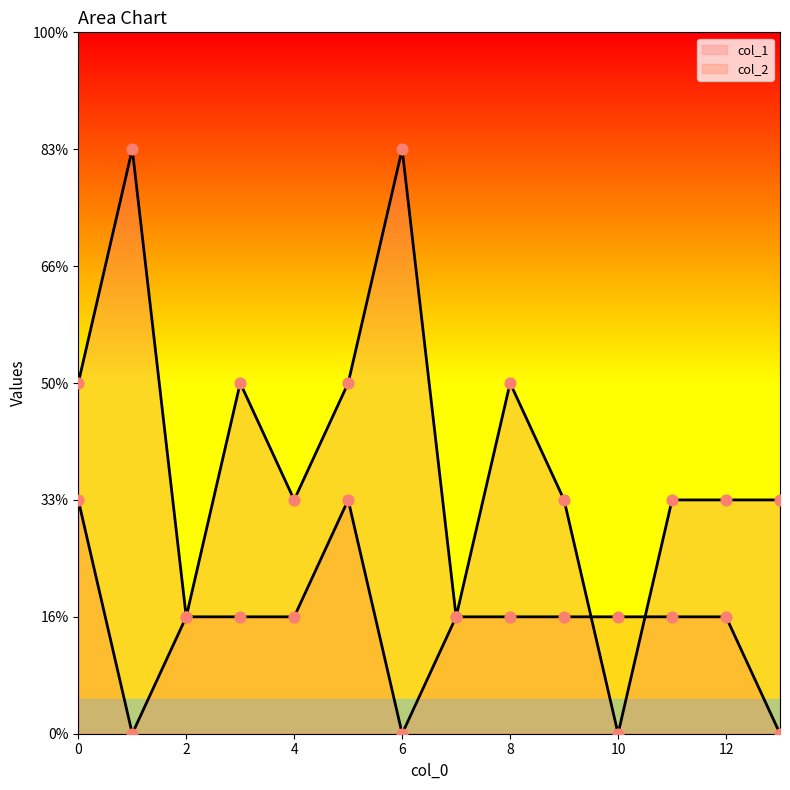

Which series has the largest total across all categories?

col_1